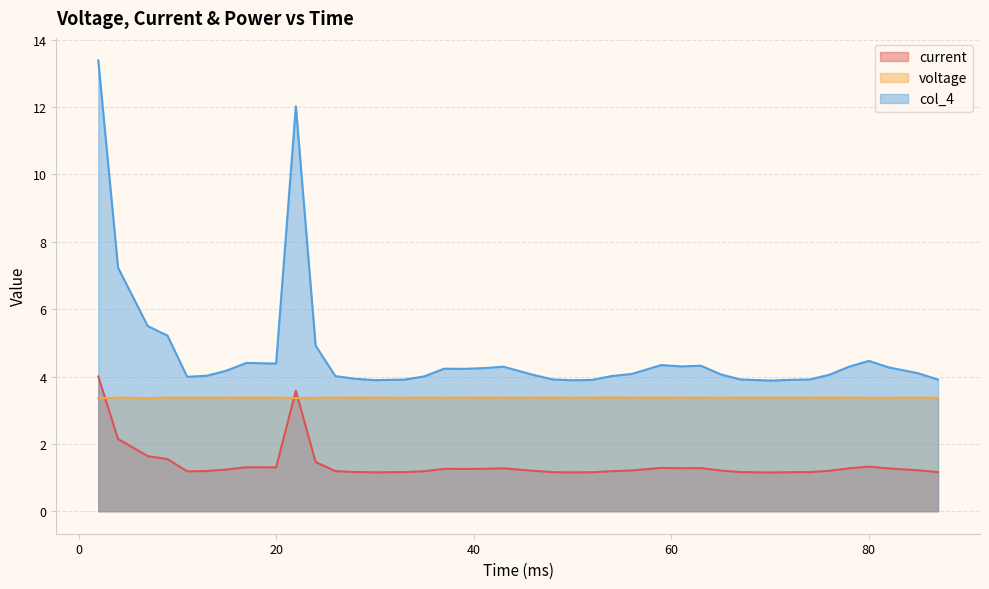

Which series has the widest spread of values?

col_4